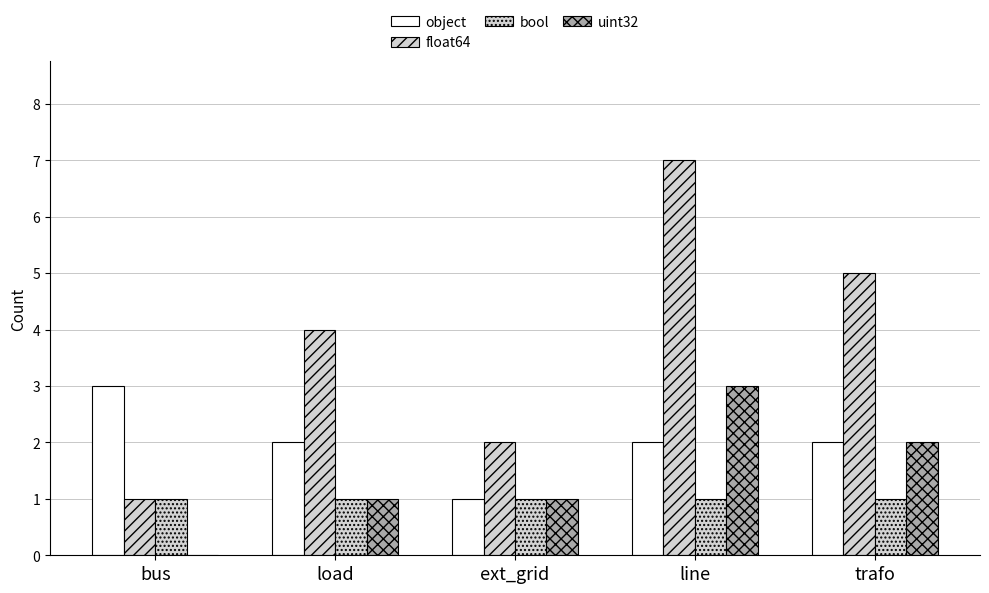

Are the bars grouped side by side (vs. stacked)?

Yes